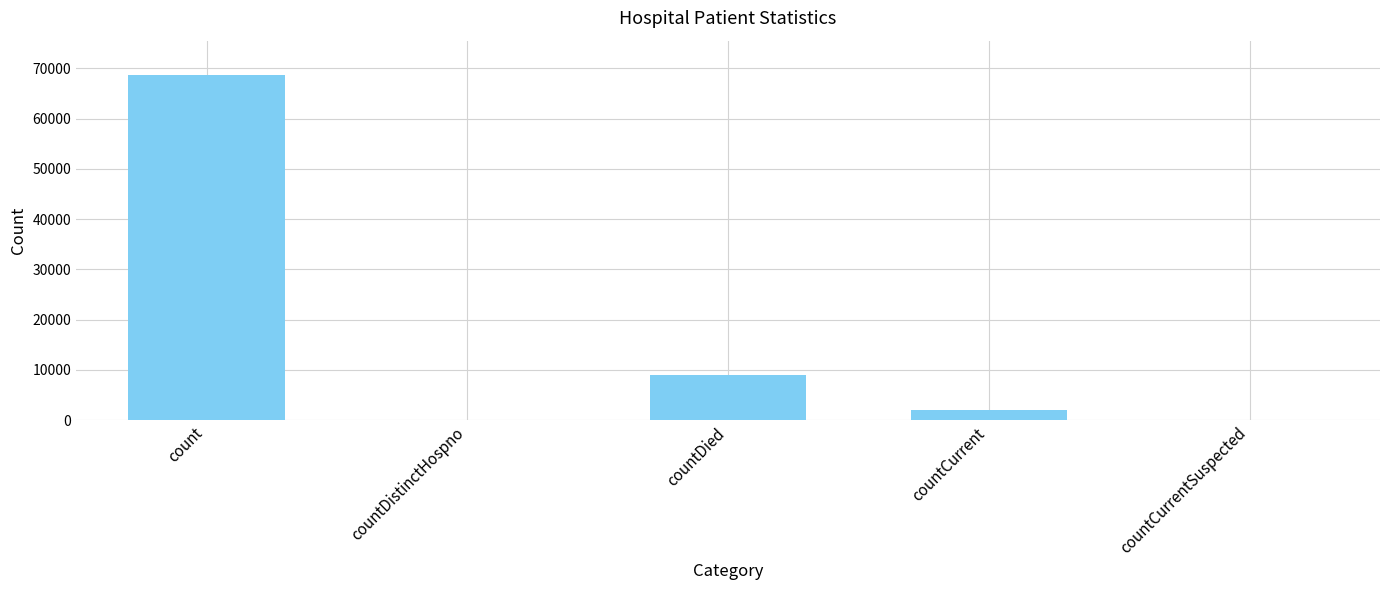

What is the maximum value shown in the chart?

68650